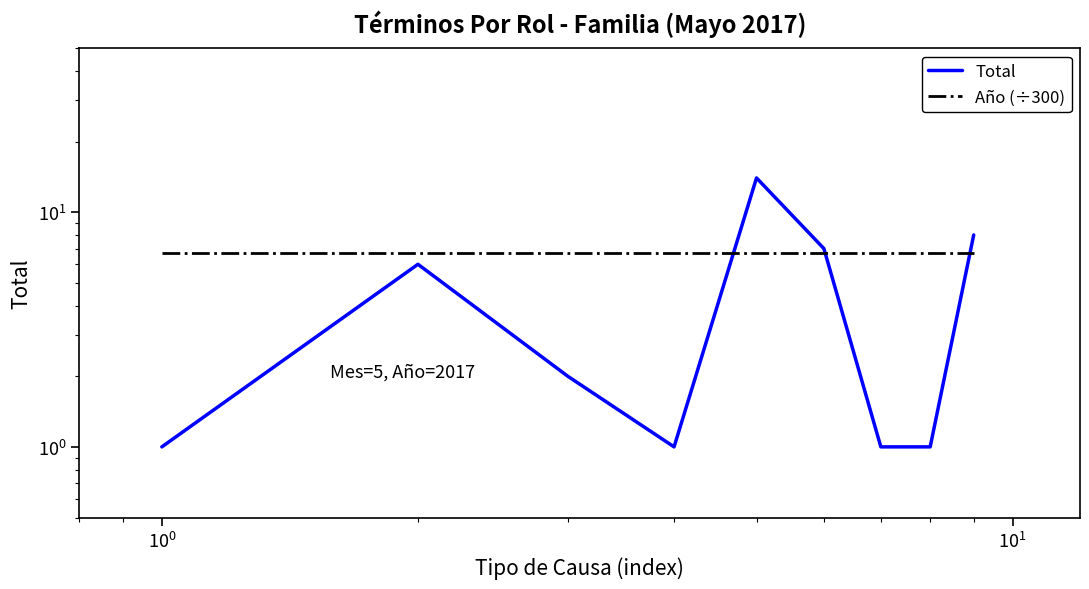

Which series has the largest total across all categories?

Año (÷300)